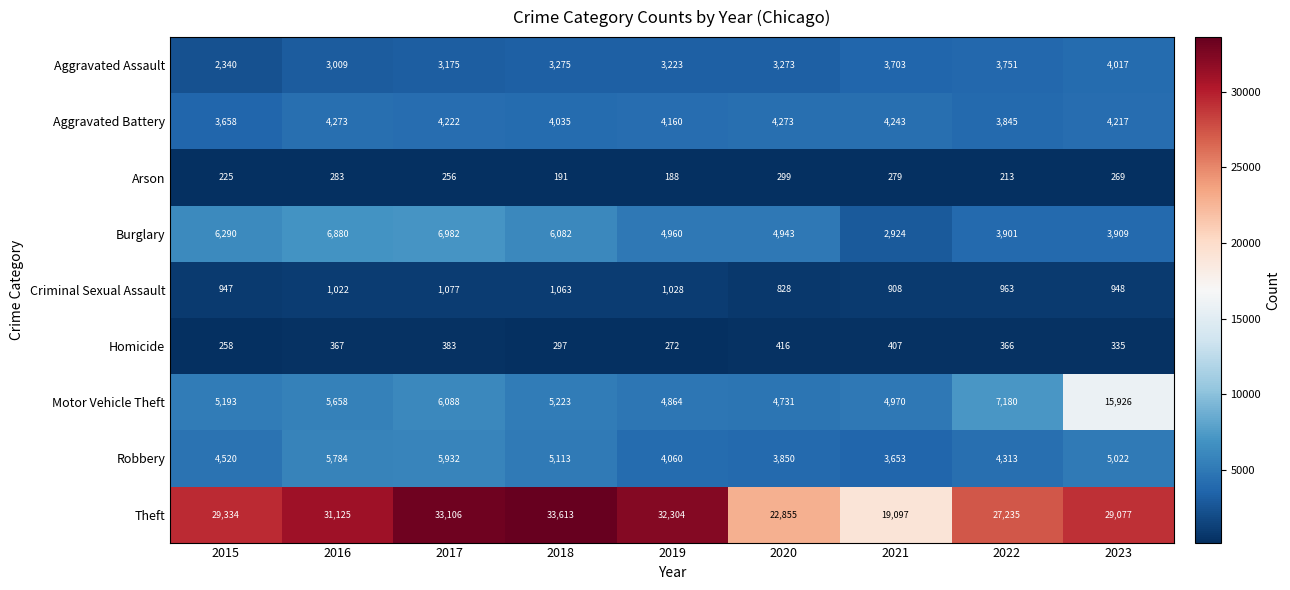

What is the smallest value displayed?

188